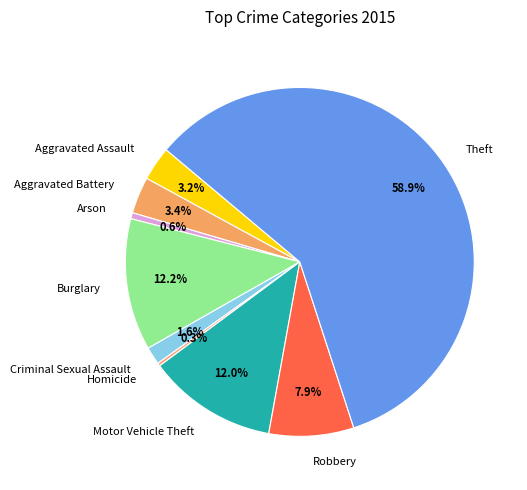

The Motor Vehicle Theft slice represents 20% of the pie. True or false?

False